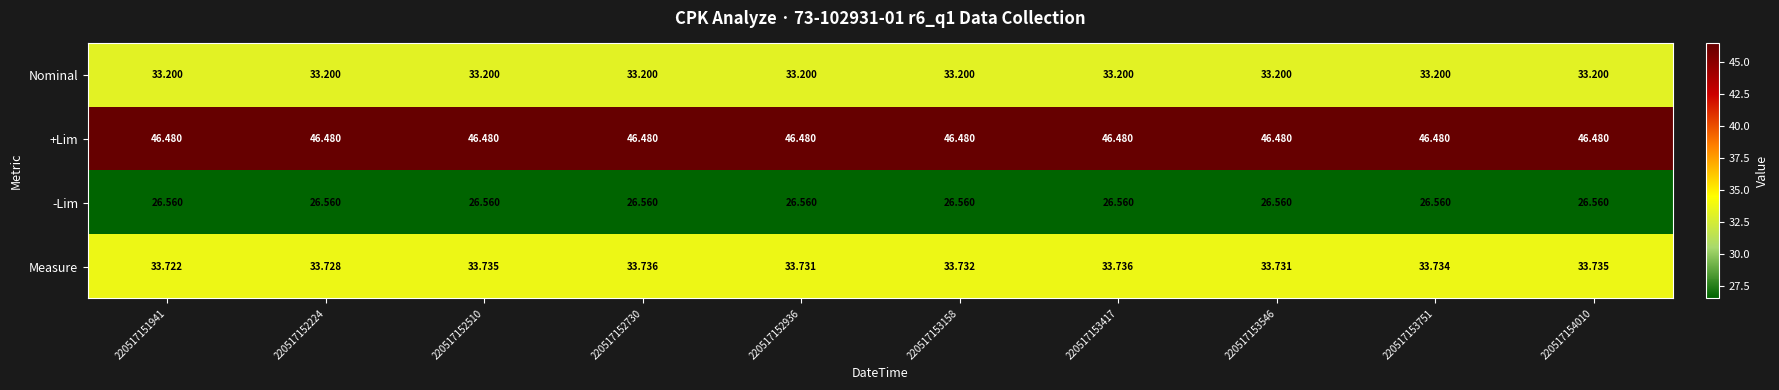

Which series has the largest total across all categories?

+Lim